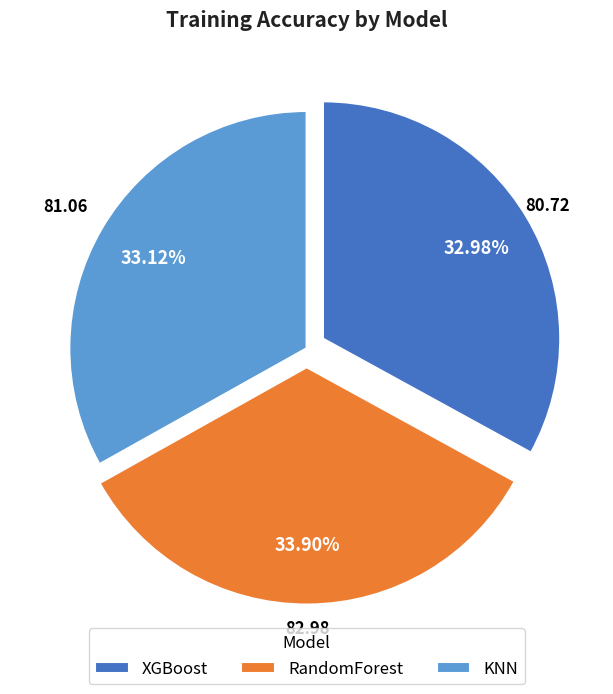

How many segments does this pie chart have?

3